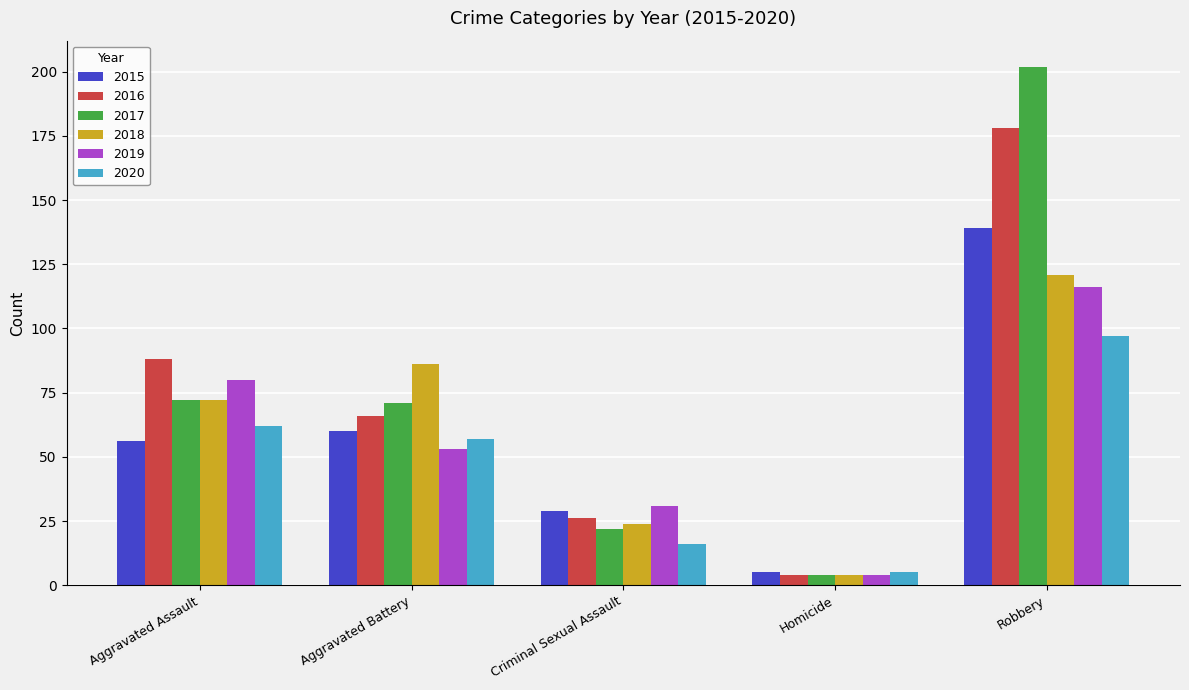

What is the smallest value displayed?

4